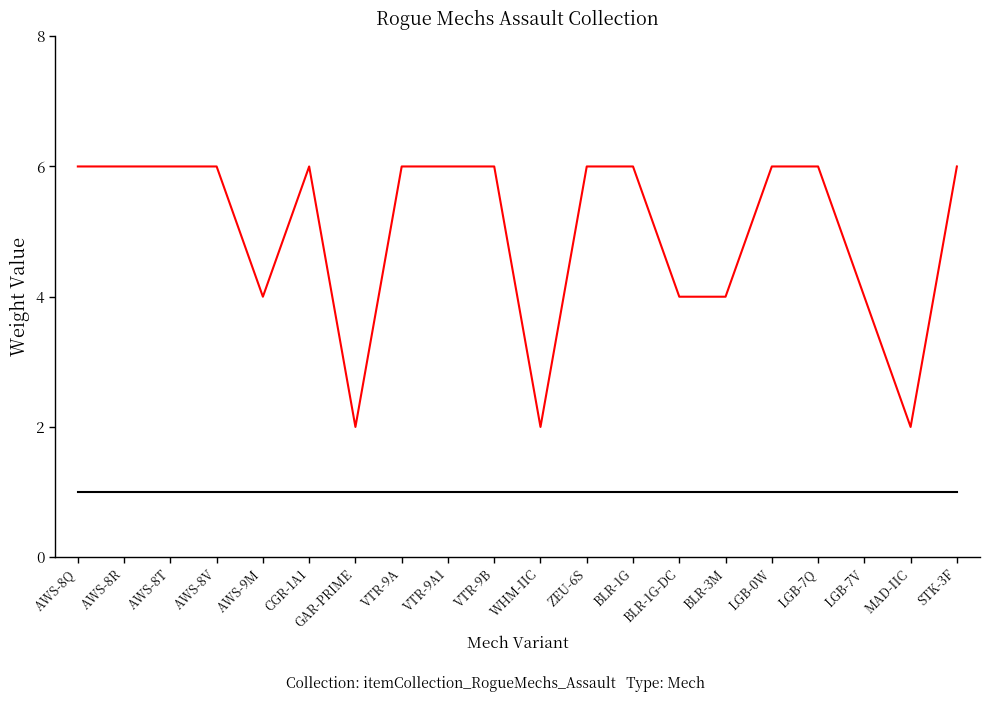

What is the greatest value displayed?

6